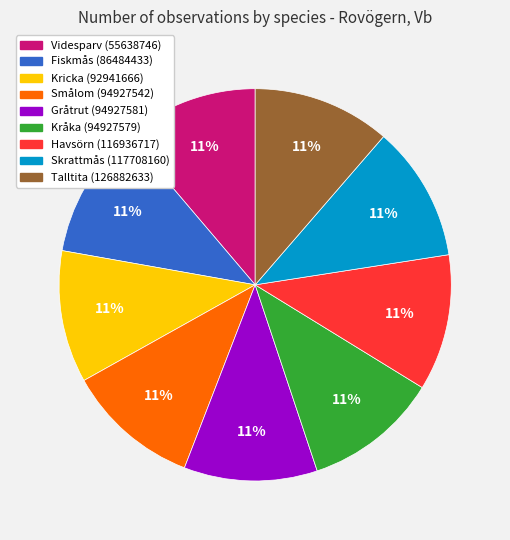

What percentage is the Kricka (92941666) slice, to the nearest percent?

11%